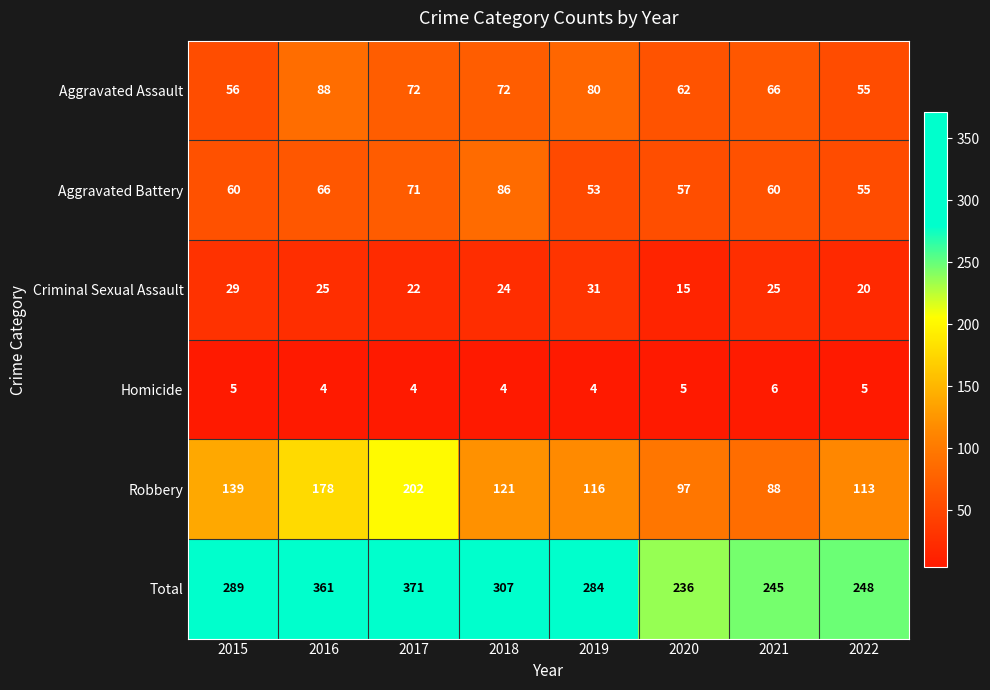

True or false: Robbery has a value of 70 at 2018.

False